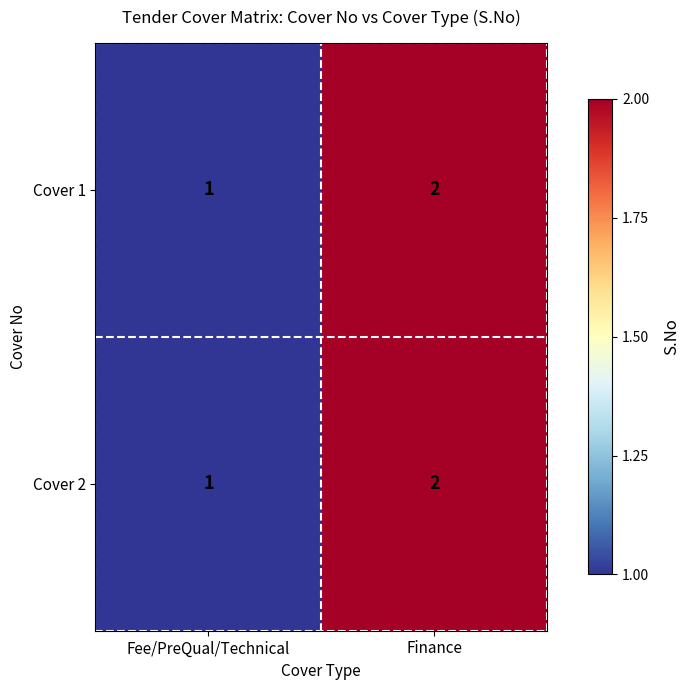

At which label is Cover 2 closest to 1?

Fee/PreQual/Technical